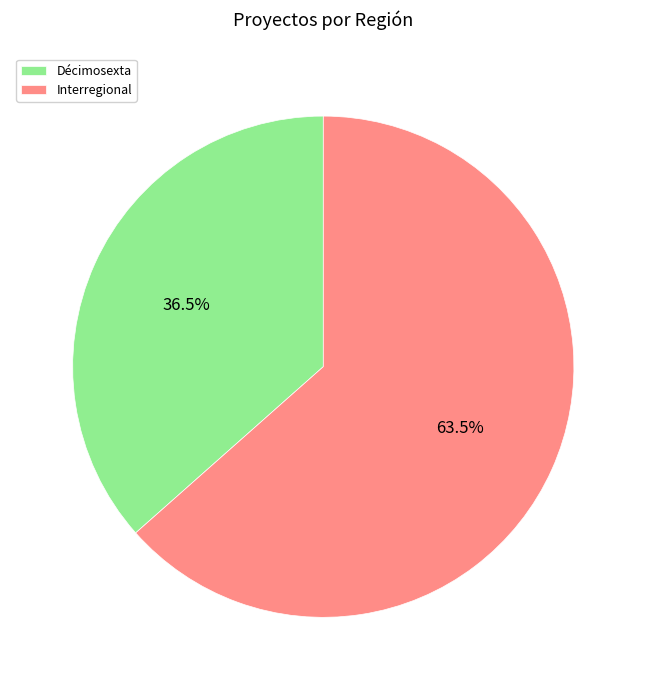

Which category has the smallest portion of the pie?

Décimosexta